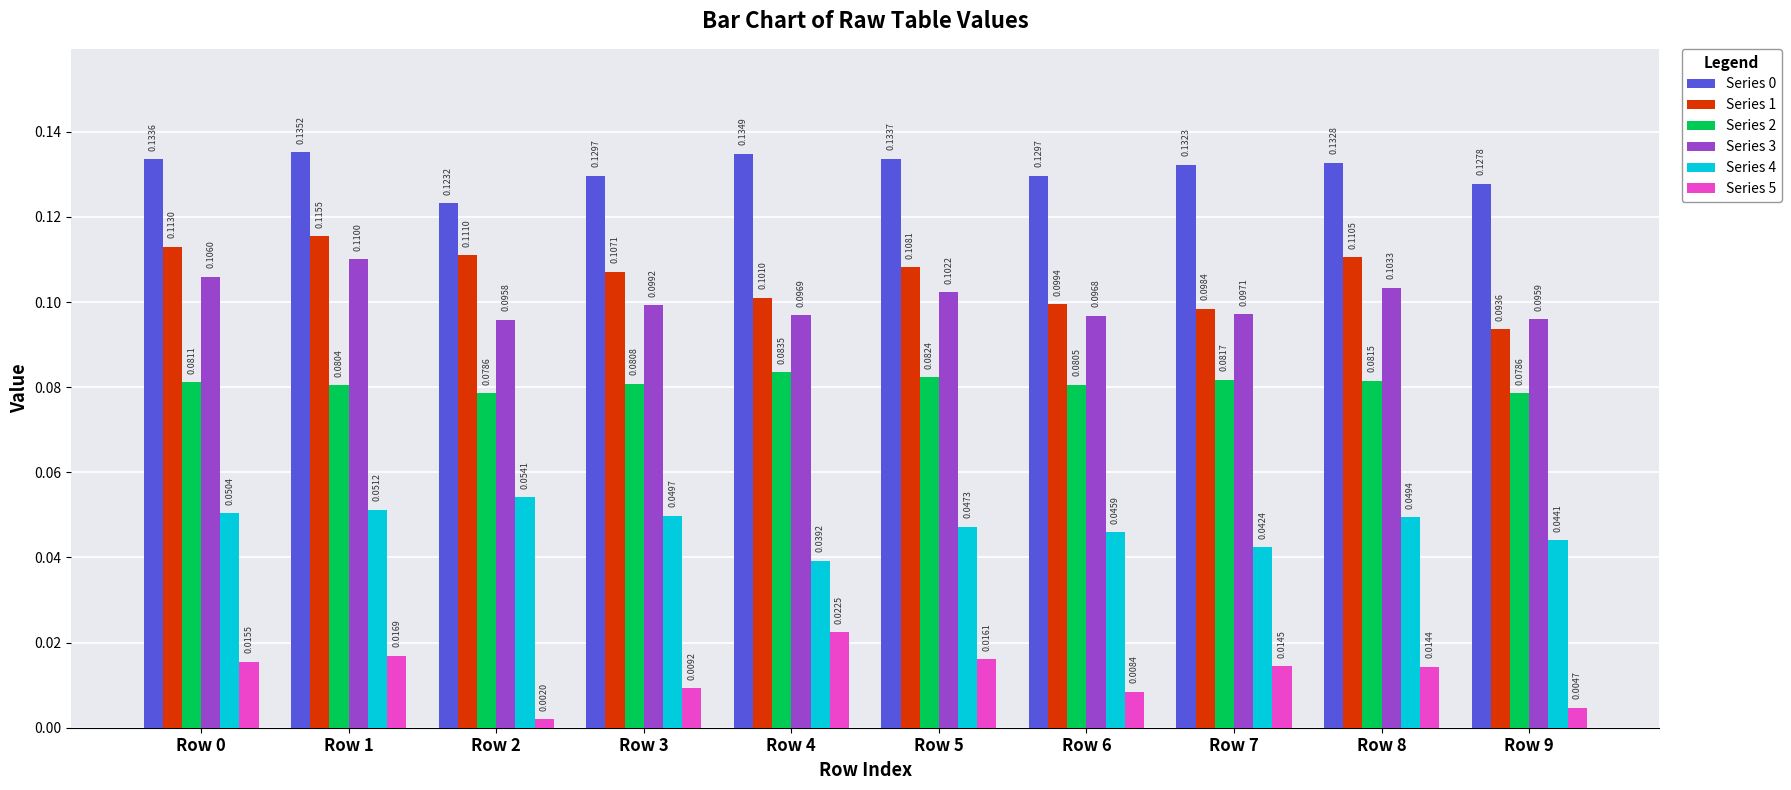

Between Row 2 and Row 7, which series saw the biggest shift?

Series 1